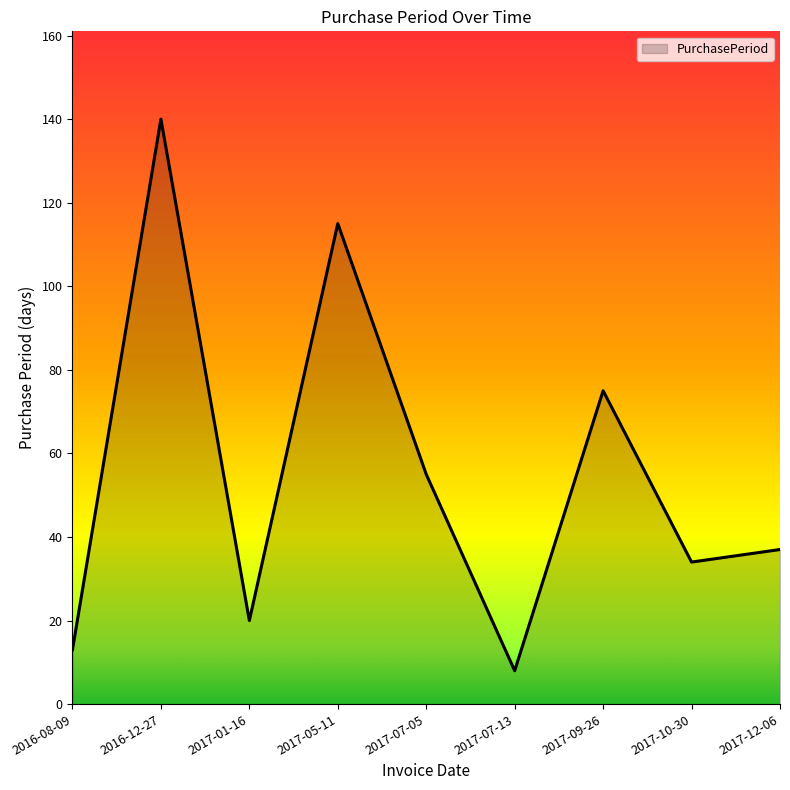

What is the difference between the maximum and minimum values?

132